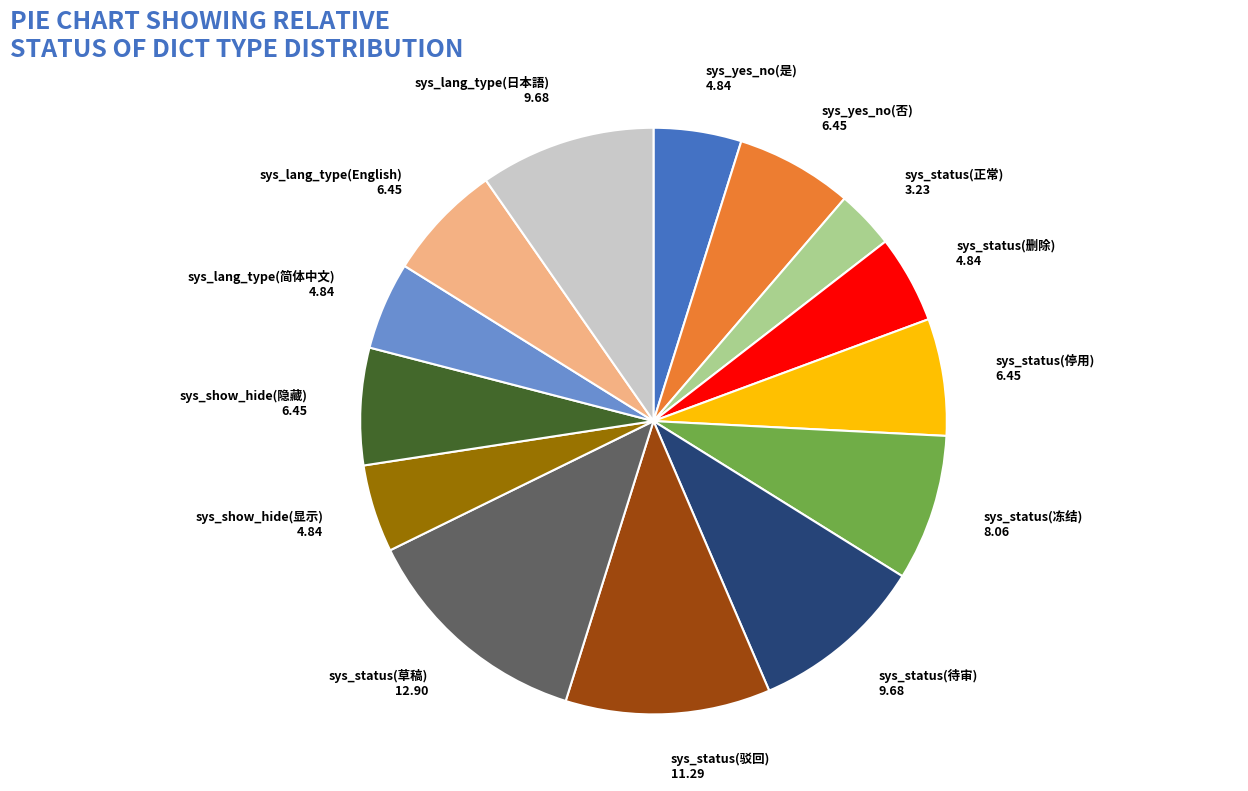

The sys_status(正常) 3.23 slice represents 3% of the pie. True or false?

True